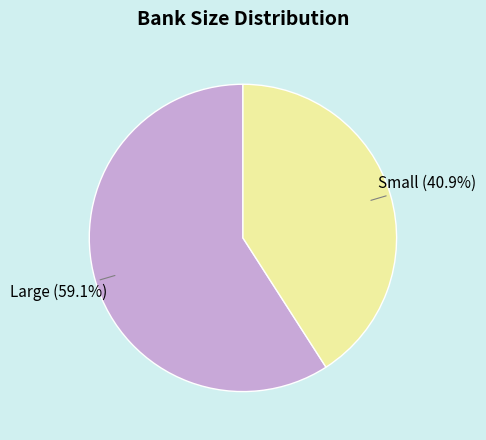

Is there a majority slice in this chart?

Yes